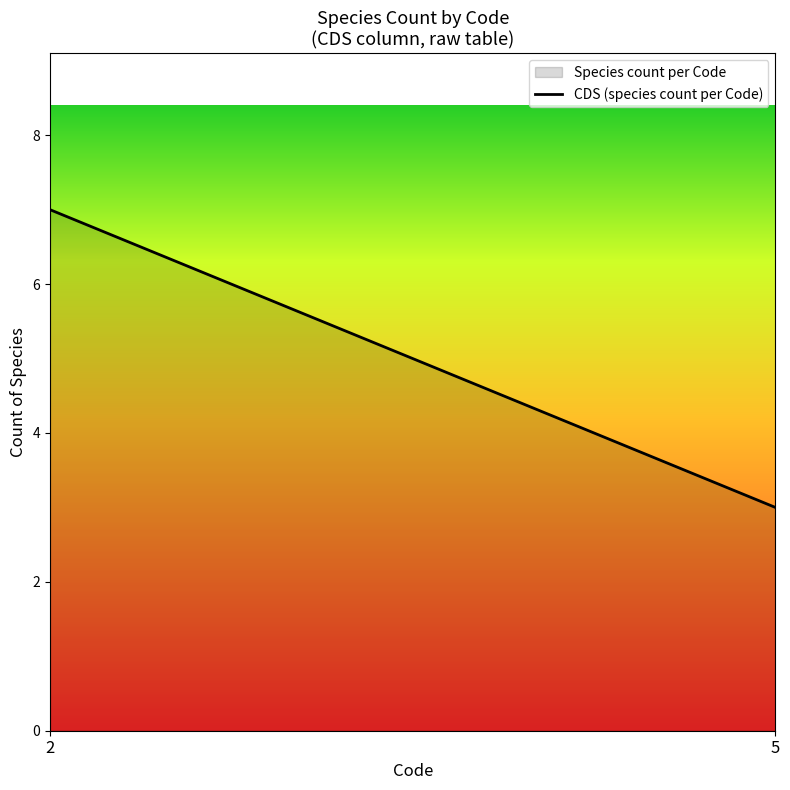

How many values are between 3 and 7?

2